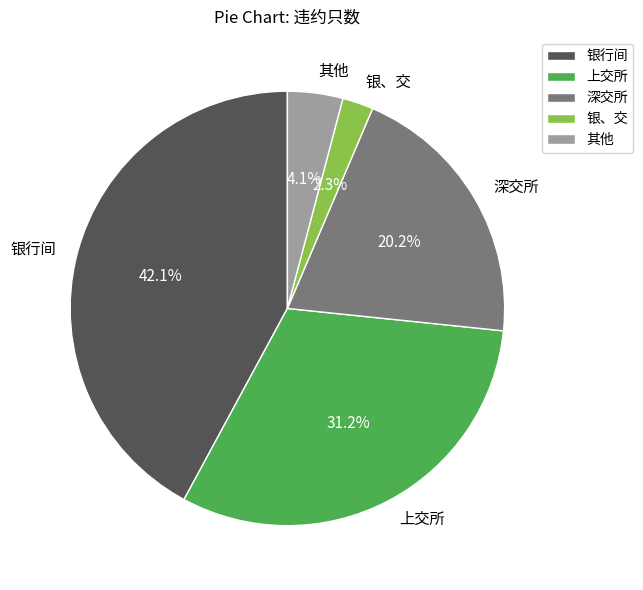

What is the total percentage of 银、交 and 其他?

6.4%